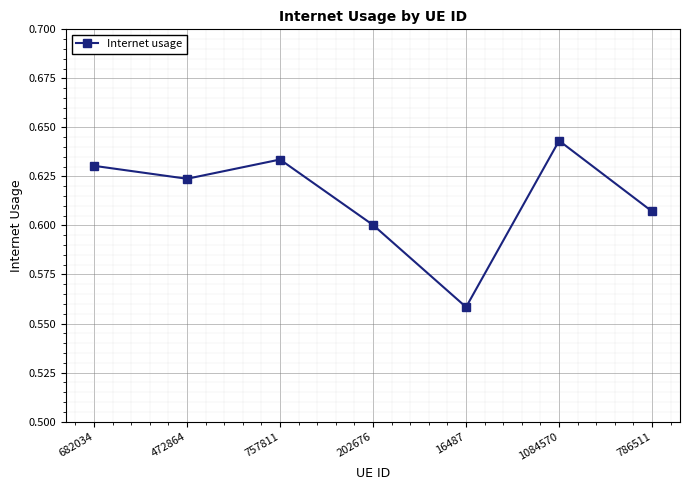

What is the label of the 2nd point from the right?

1084570